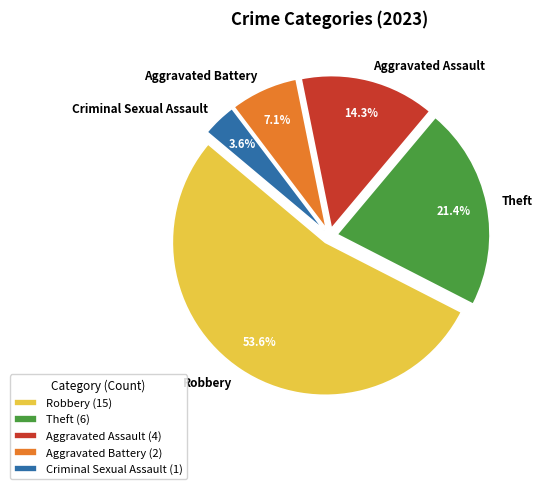

The Criminal Sexual Assault slice represents 4% of the pie. True or false?

True